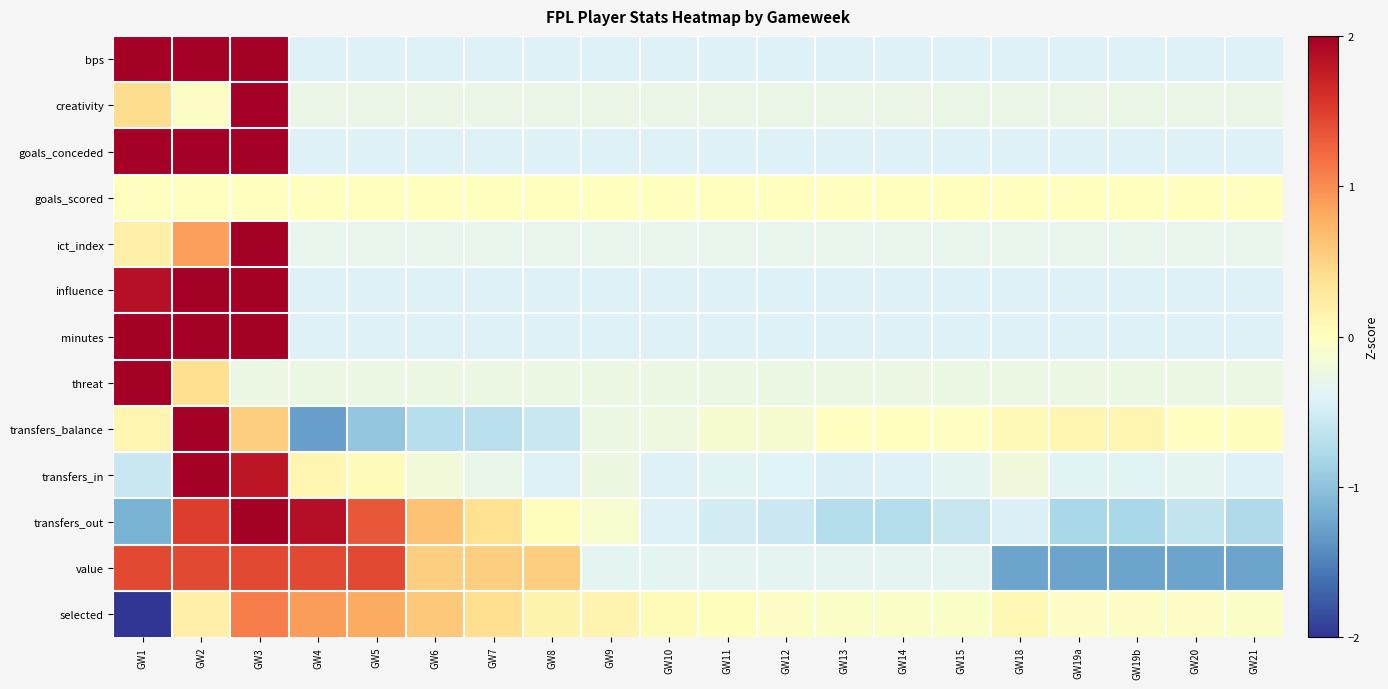

How many data points does each series have?

20